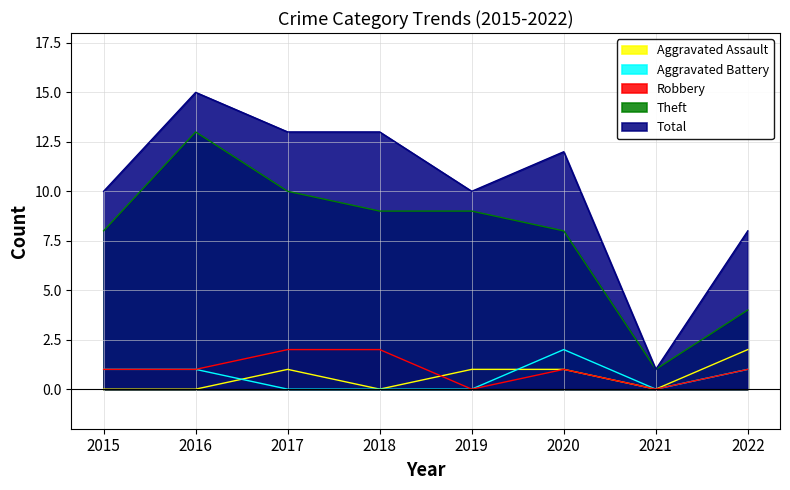

How many data points in Robbery are less than 1?

2